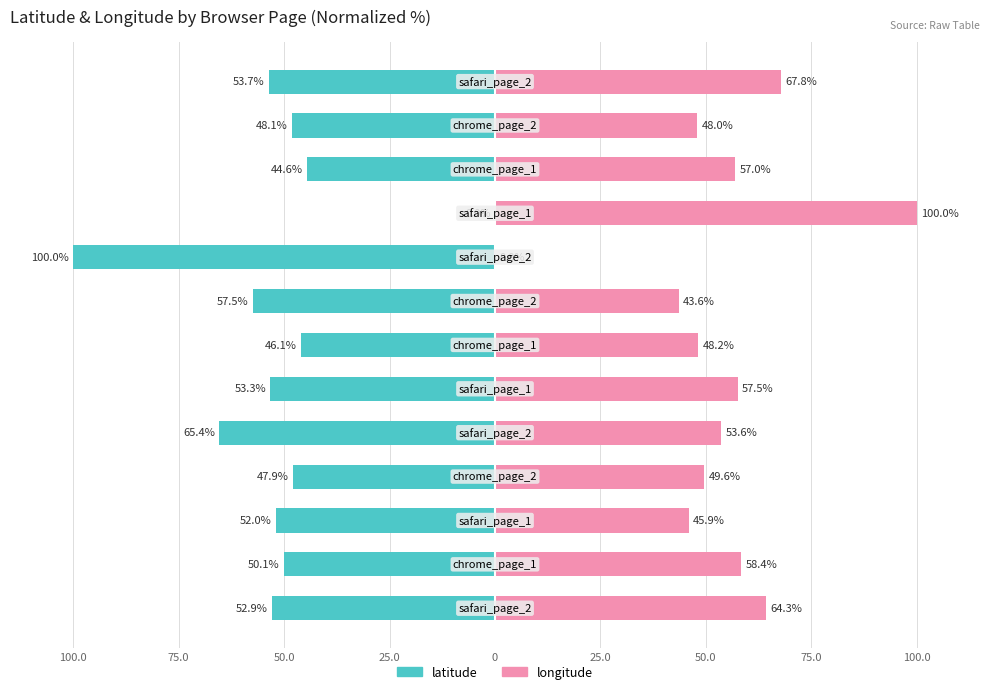

How many groups of bars are there?

13